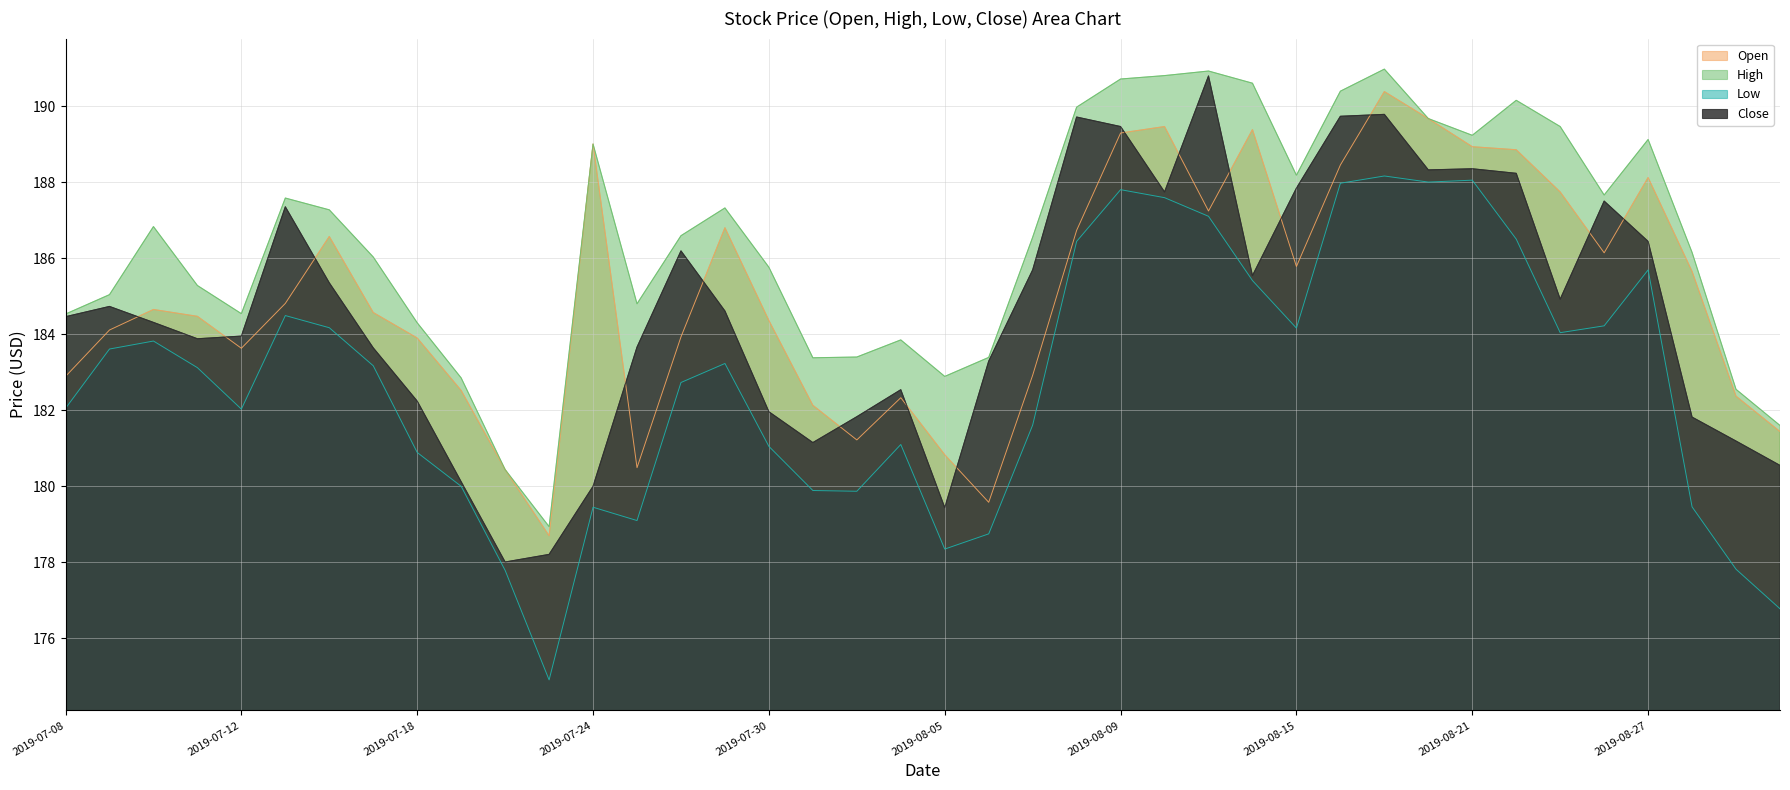

What is the approximate value of Low at 2019-07-12?

182.0